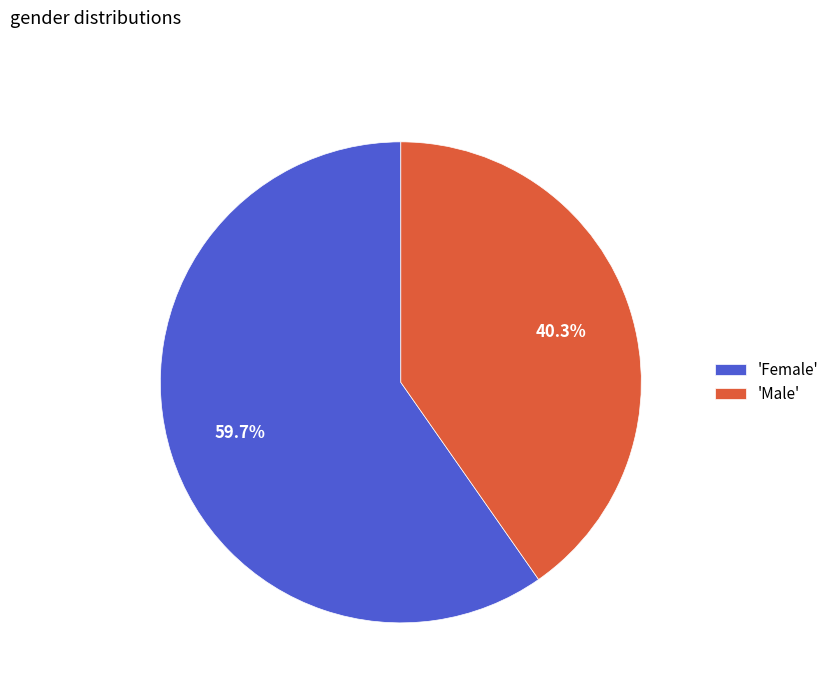

Is there any slice that represents more than half of the pie?

Yes